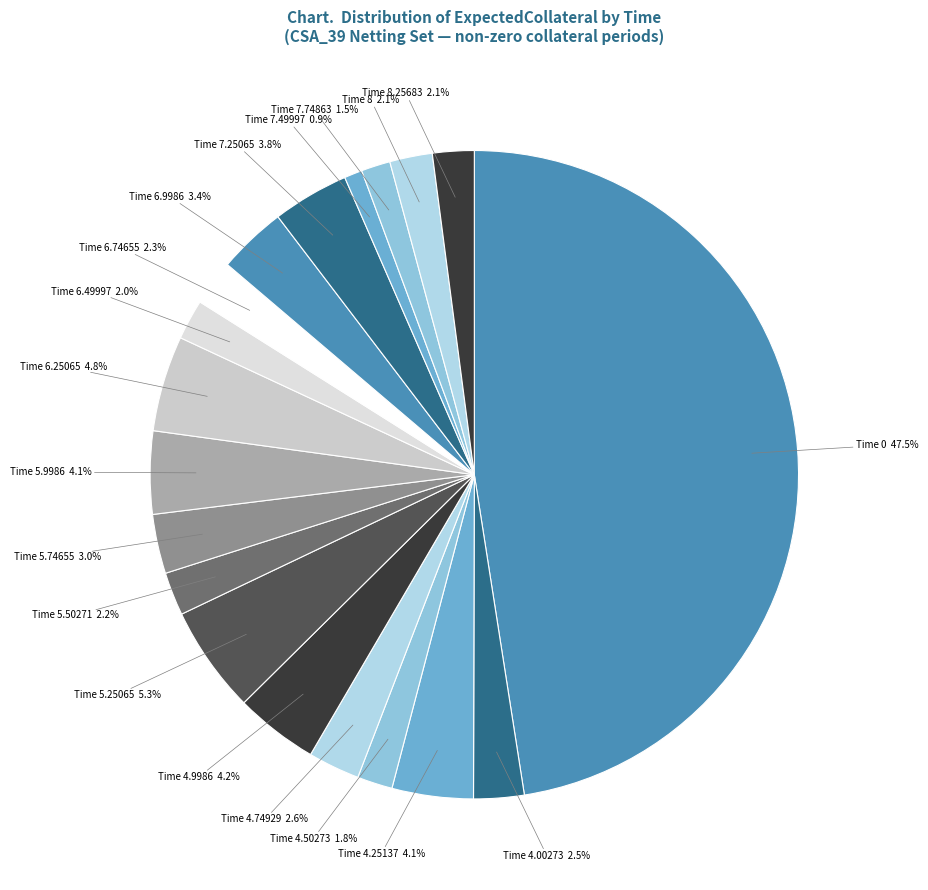

What portion of the pie excludes Time 6.25065?

95.2%